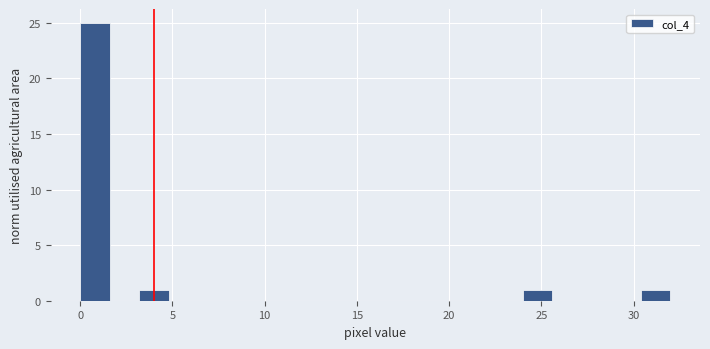

Read against the x-axis, roughly where is the centre of the tallest bar?

1.0